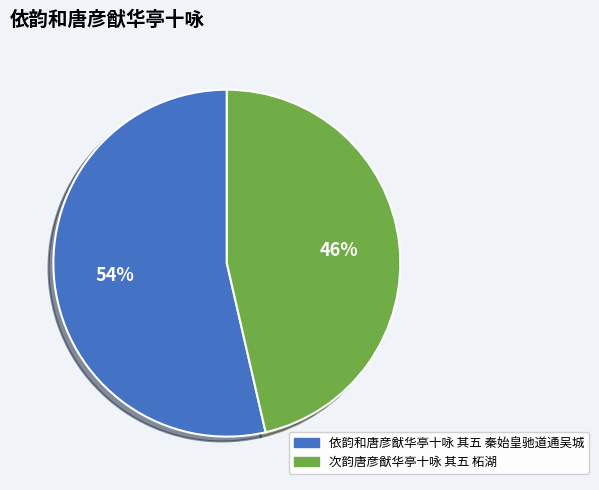

To the nearest percent, what percentage of the pie is 依韵和唐彦猷华亭十咏 其五 秦始皇驰道通吴城?

54%